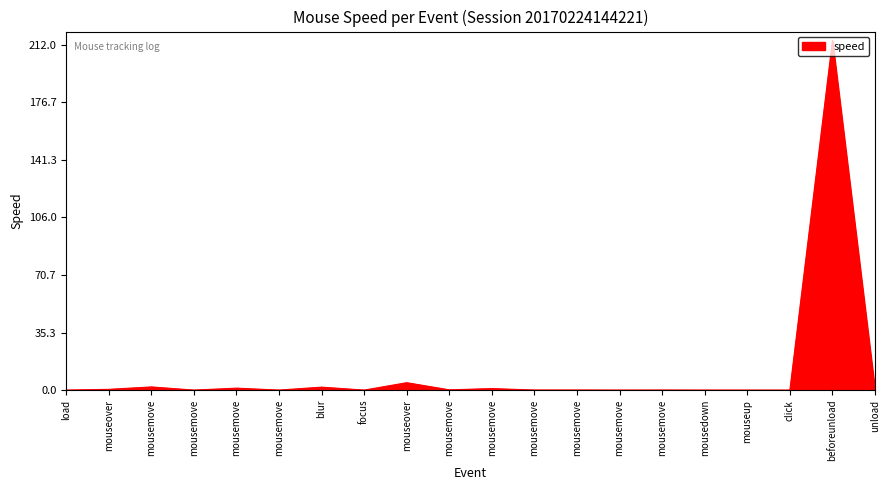

Does the chart have visible grid lines?

Yes